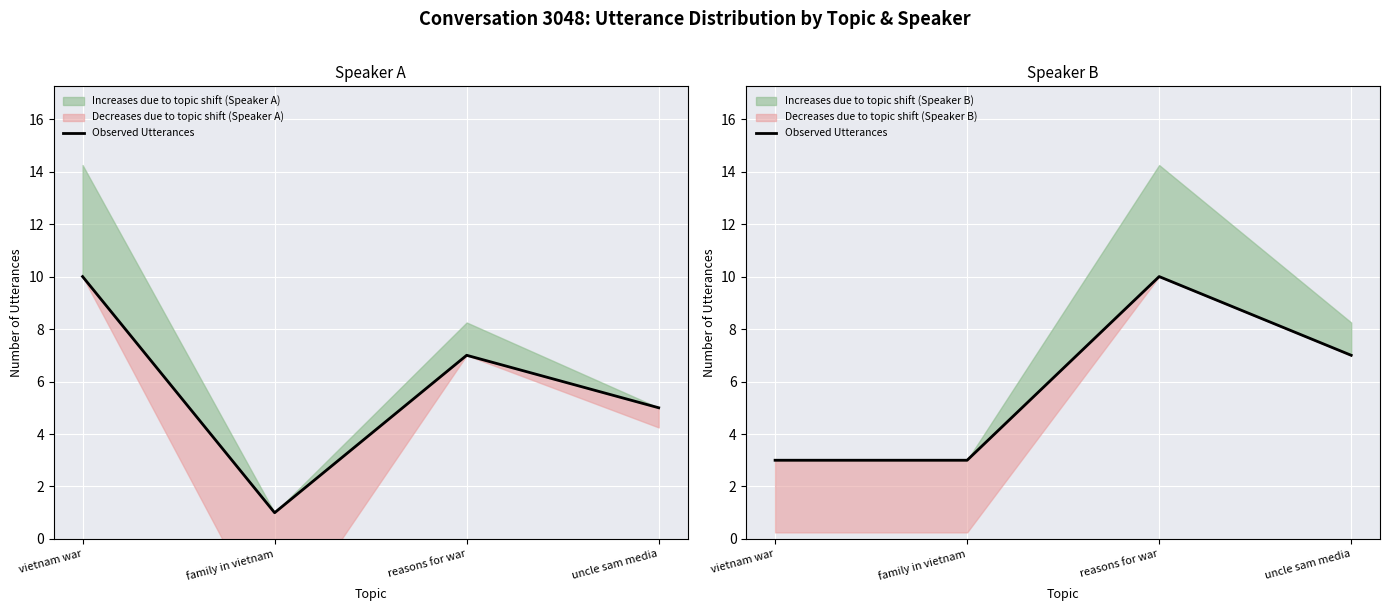

How many interior local peaks (higher than both neighbors) does the data have?

1